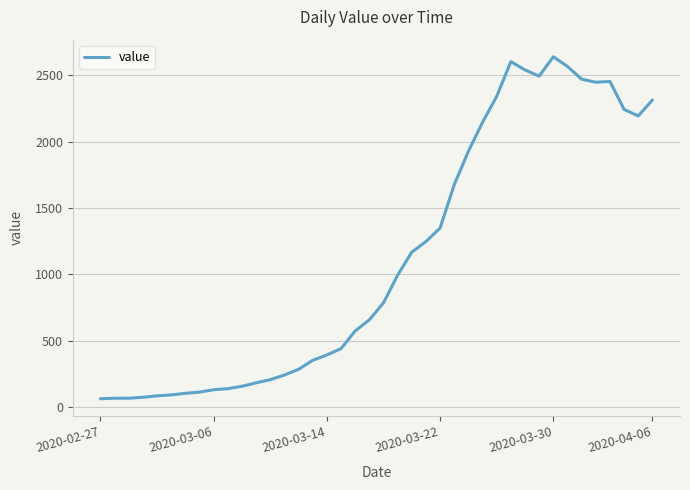

What is the minimum value shown in the chart?

61